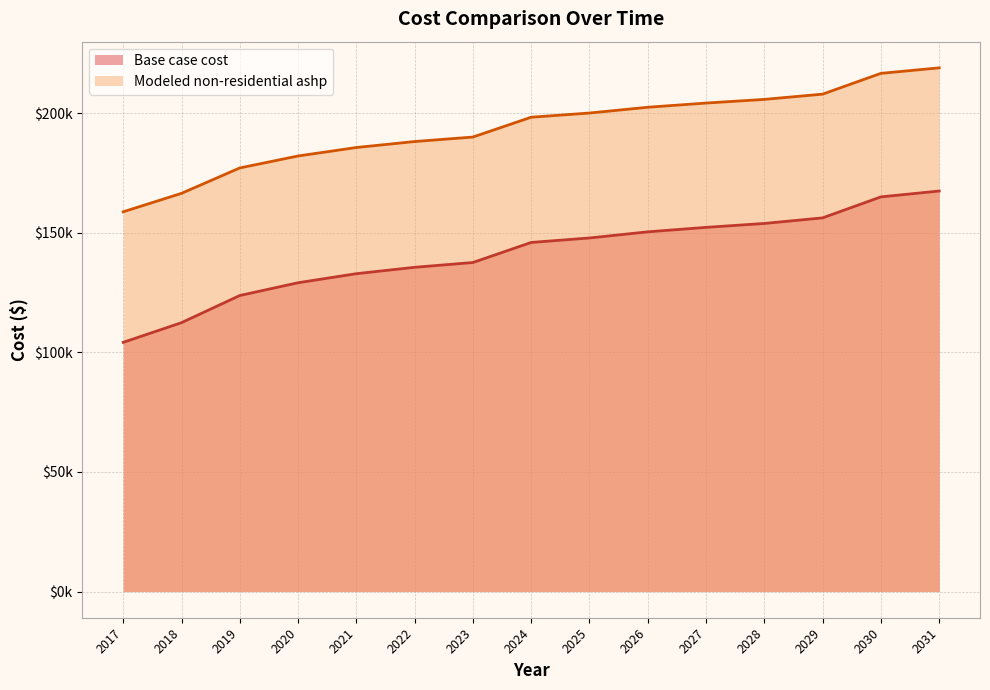

True or false: Modeled non-residential ashp and Base case cost cross at least once.

False